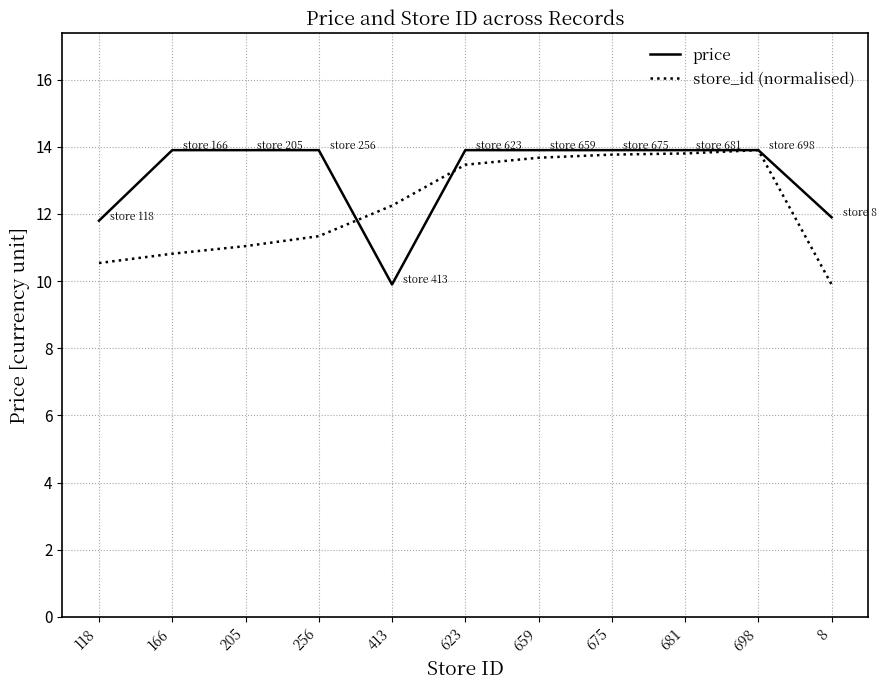

What is the difference between the highest and lowest values at 659?

0.2